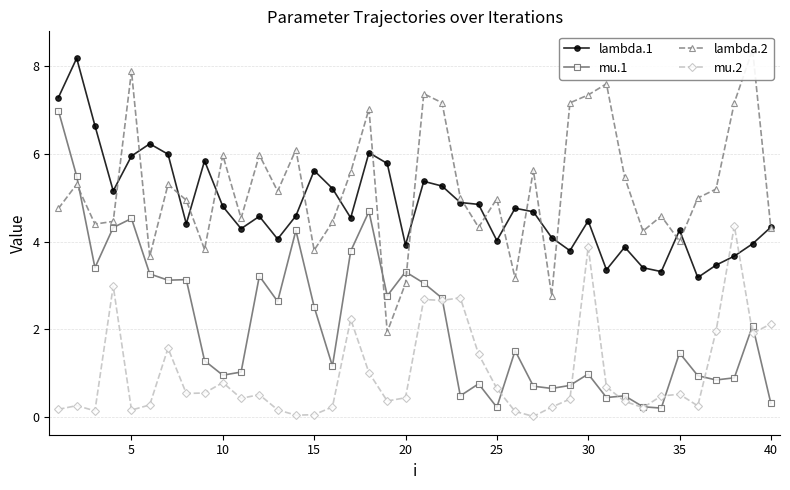

At how many categories does at least one series exceed 1?

40